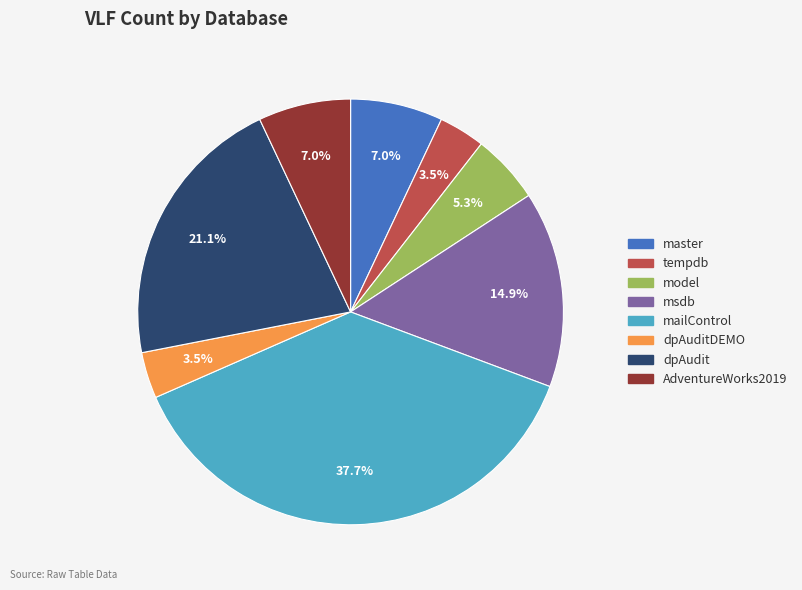

Between AdventureWorks2019 and msdb, which is larger?

msdb